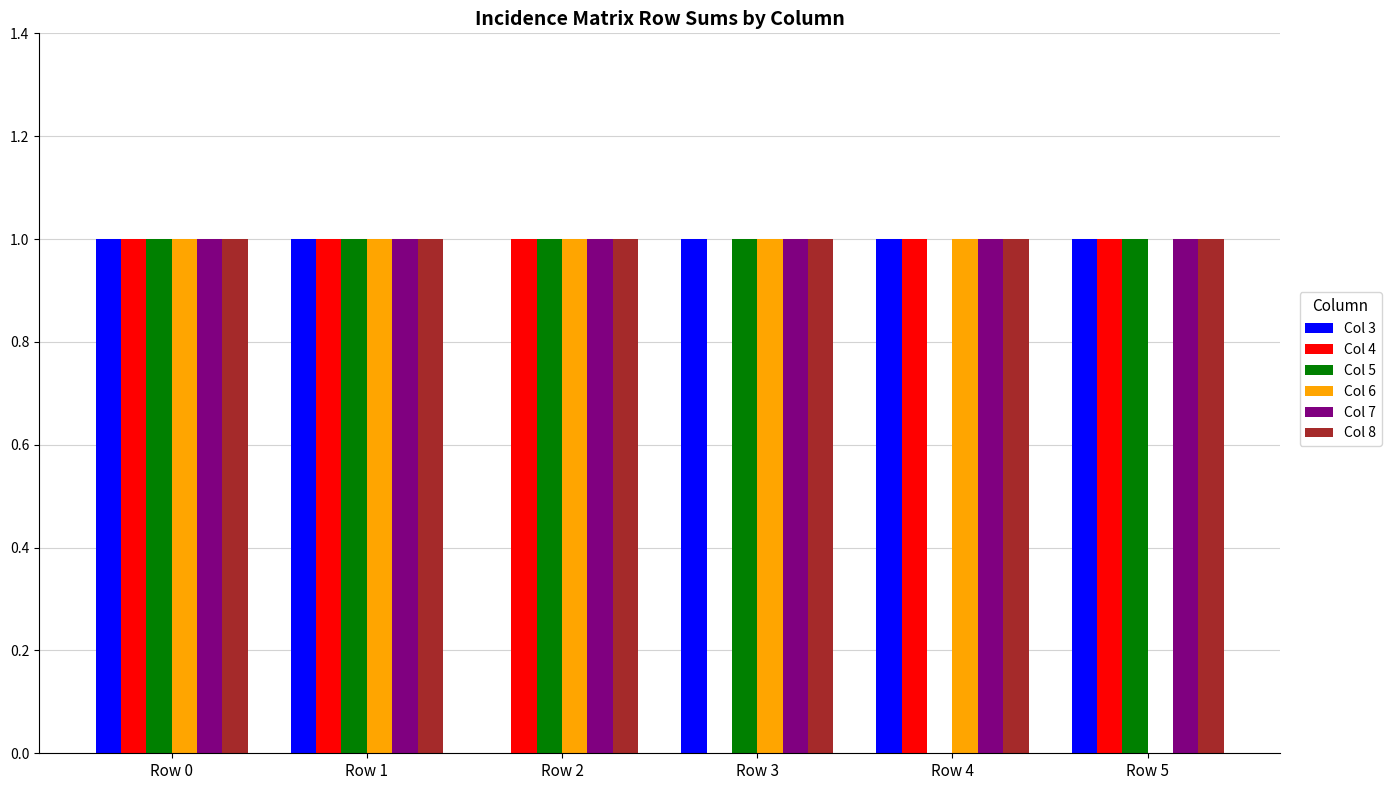

Is it true that Col 5 equals 1 at Row 5?

True